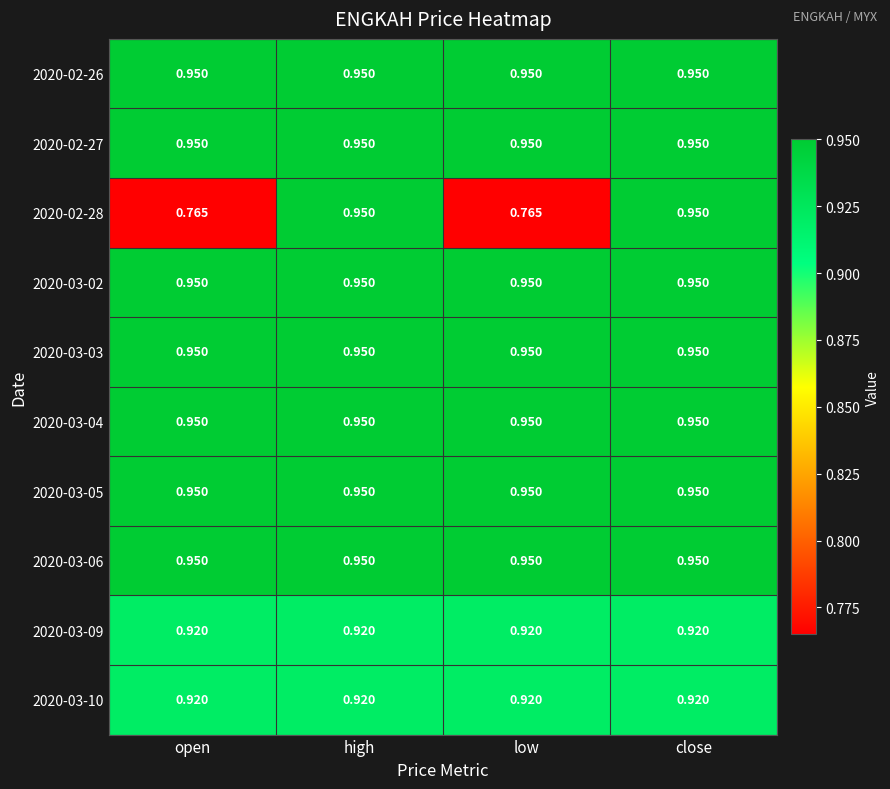

Rank the series at low from highest to lowest value.

2020-02-26, 2020-02-27, 2020-03-02, 2020-03-03, 2020-03-04, 2020-03-05, 2020-03-06, 2020-03-09, 2020-03-10, 2020-02-28